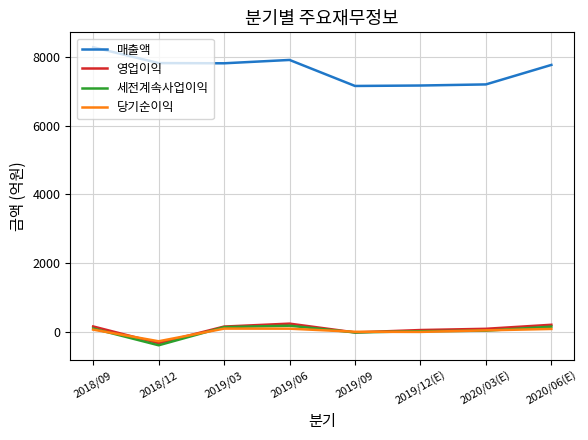

The value of 영업이익 at 2020/06(E) is 218. True or false?

True